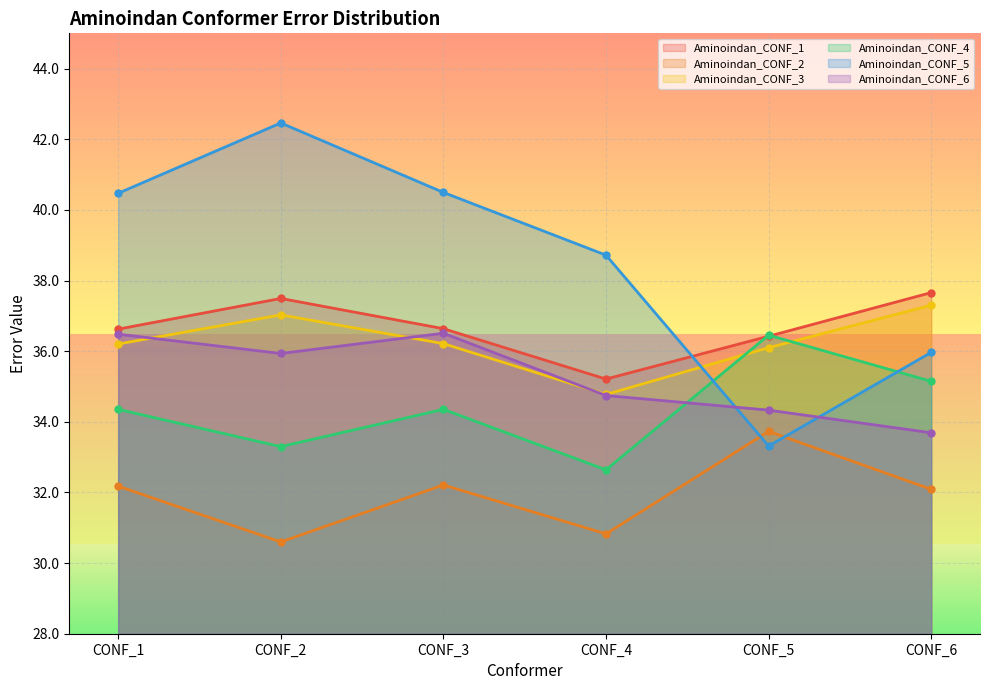

Where is the first local minimum for Aminoindan_CONF_4?

CONF_2